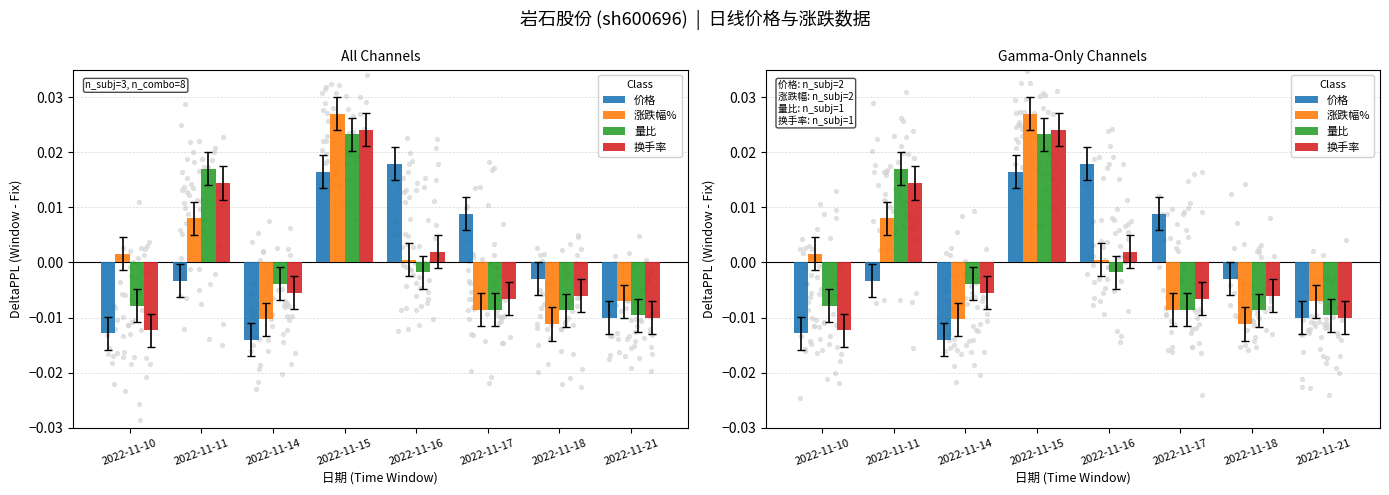

Which series contains the highest Y value?

涨跌幅%